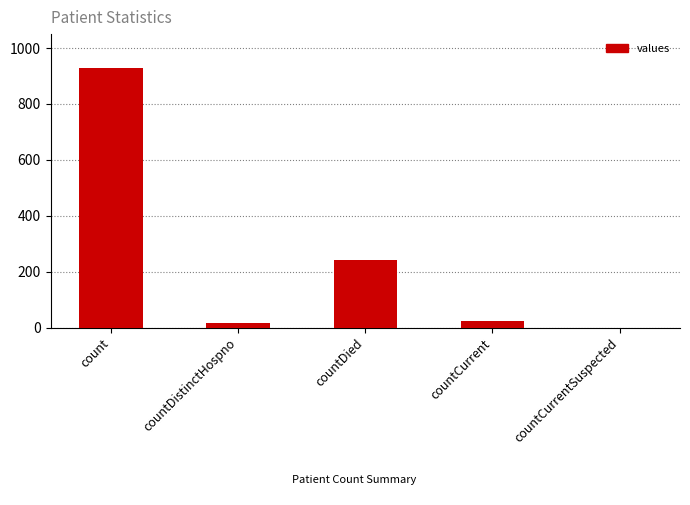

Reading right to left, extract all data points from this chart.

countCurrentSuspected=0	countCurrent=23	countDied=241	countDistinctHospno=18	count=928